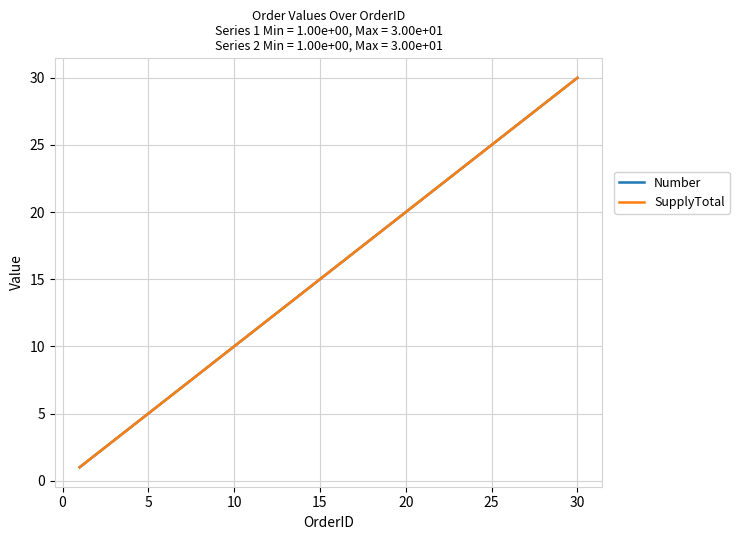

Does the chart have visible grid lines?

Yes